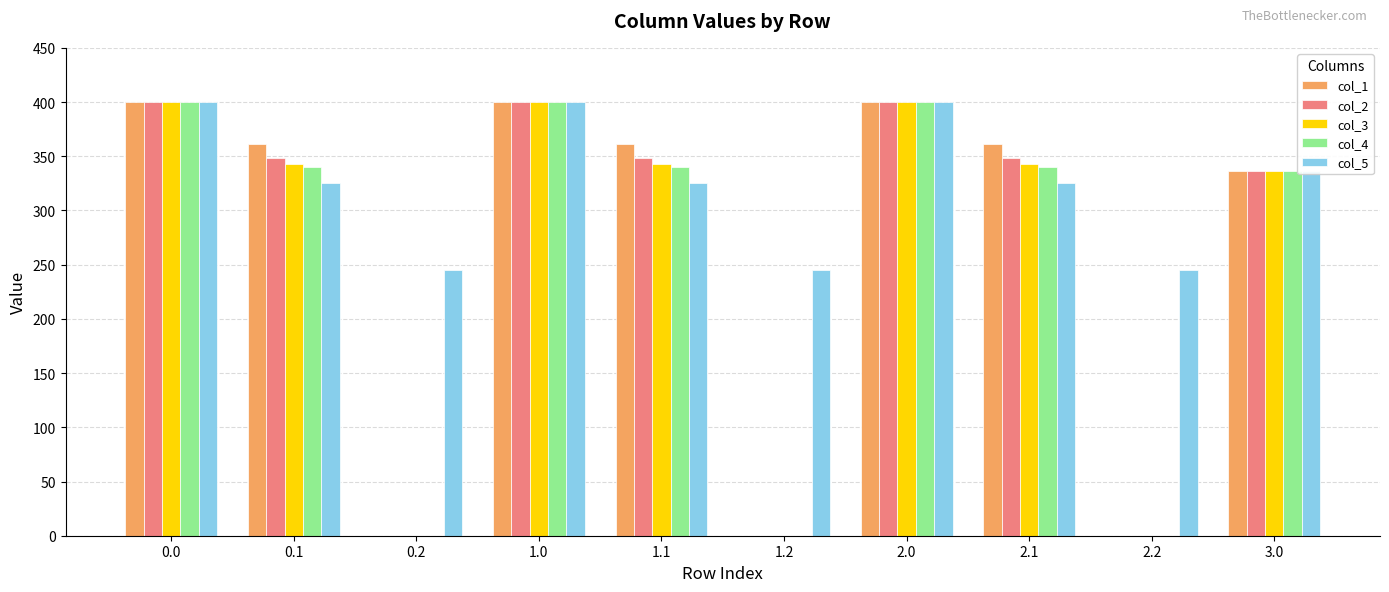

Are the bars grouped side by side (vs. stacked)?

Yes